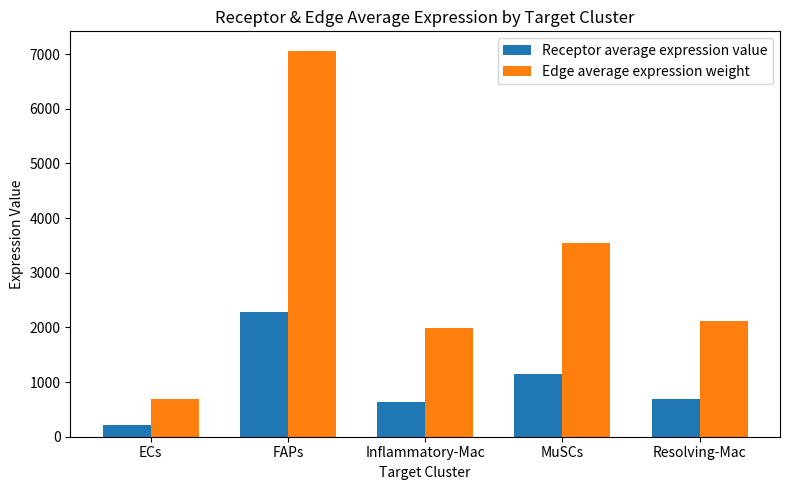

How many bars are there in total?

10